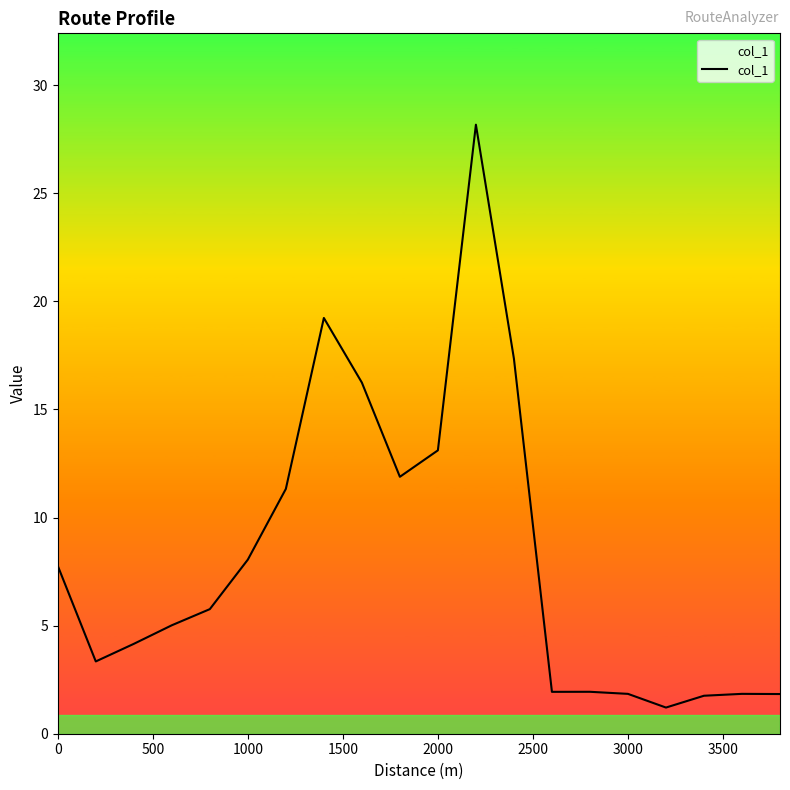

What is the smallest value displayed?

1.2